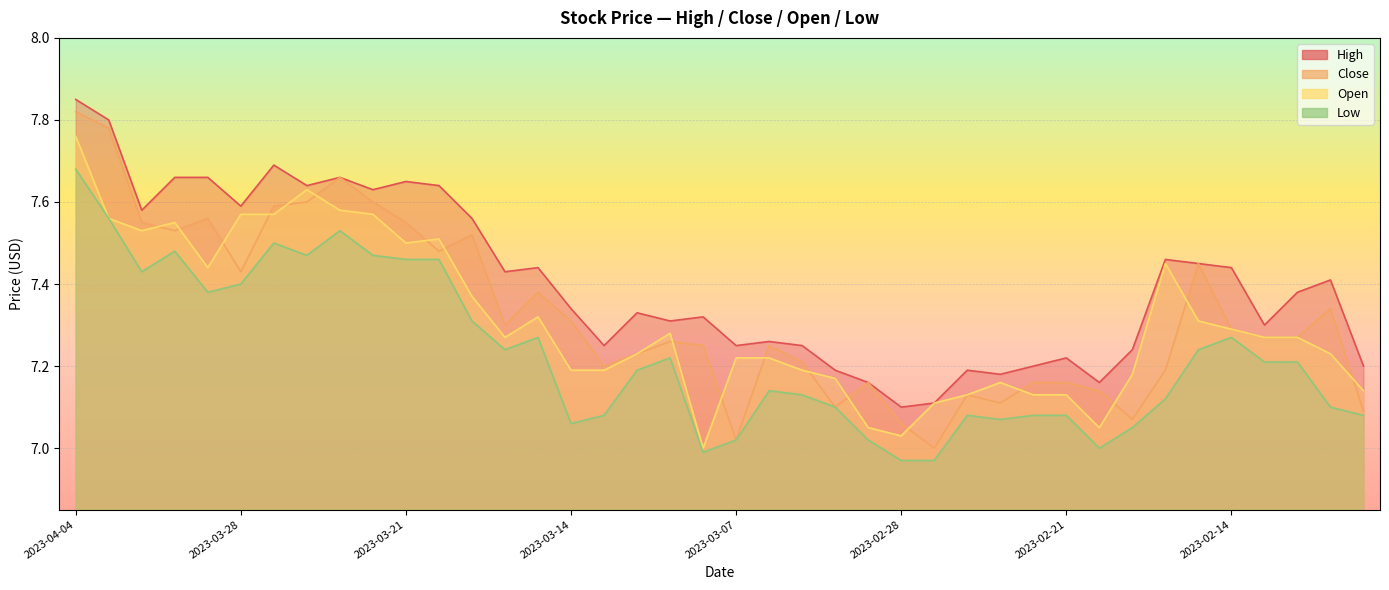

What is the difference between the open values at 2023-03-13 and 2023-03-20?

0.3